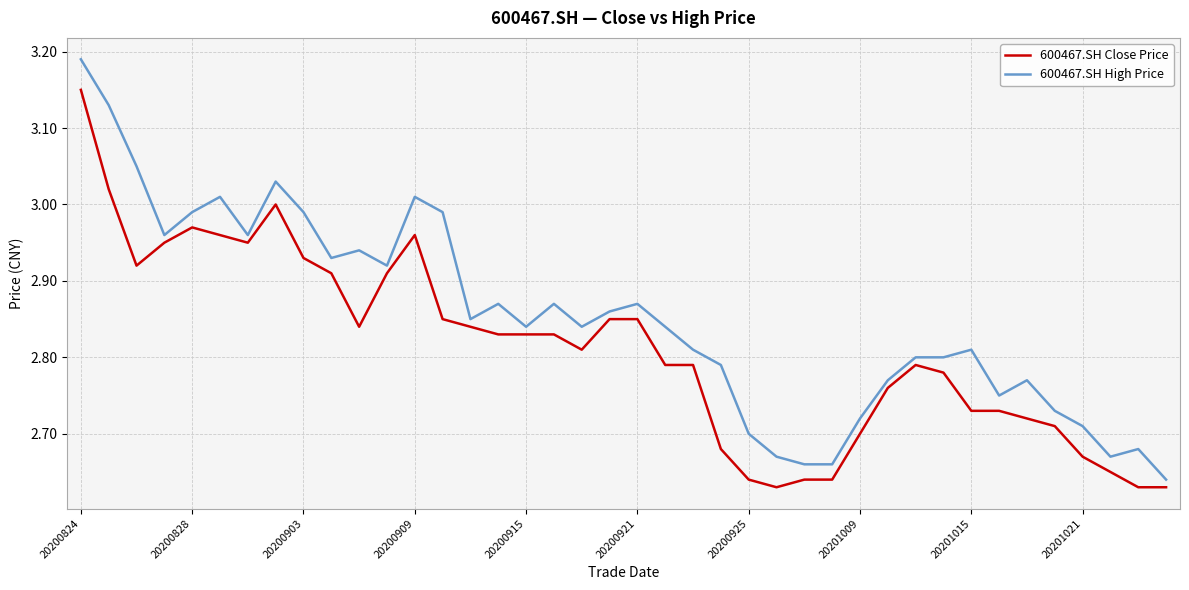

Which series has the largest range (max minus min)?

600467.SH High Price